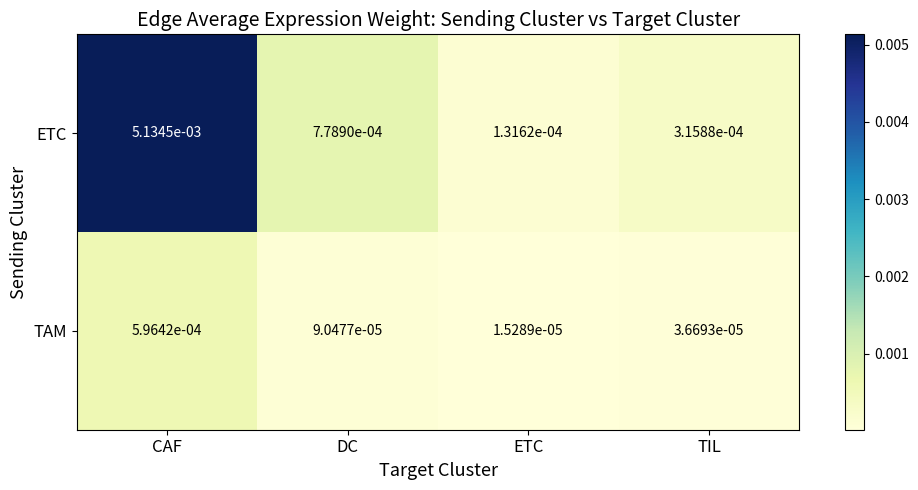

At which category does the chart reach its peak across all series?

CAF